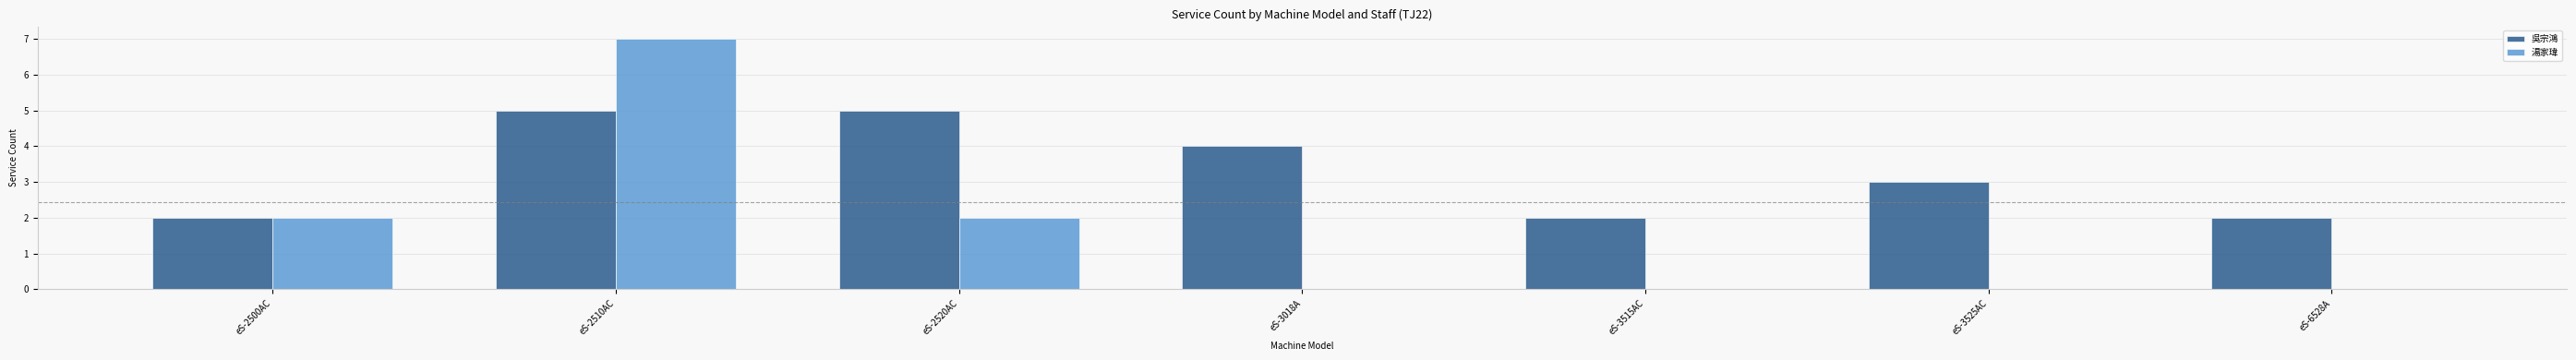

What is the greatest value displayed?

7